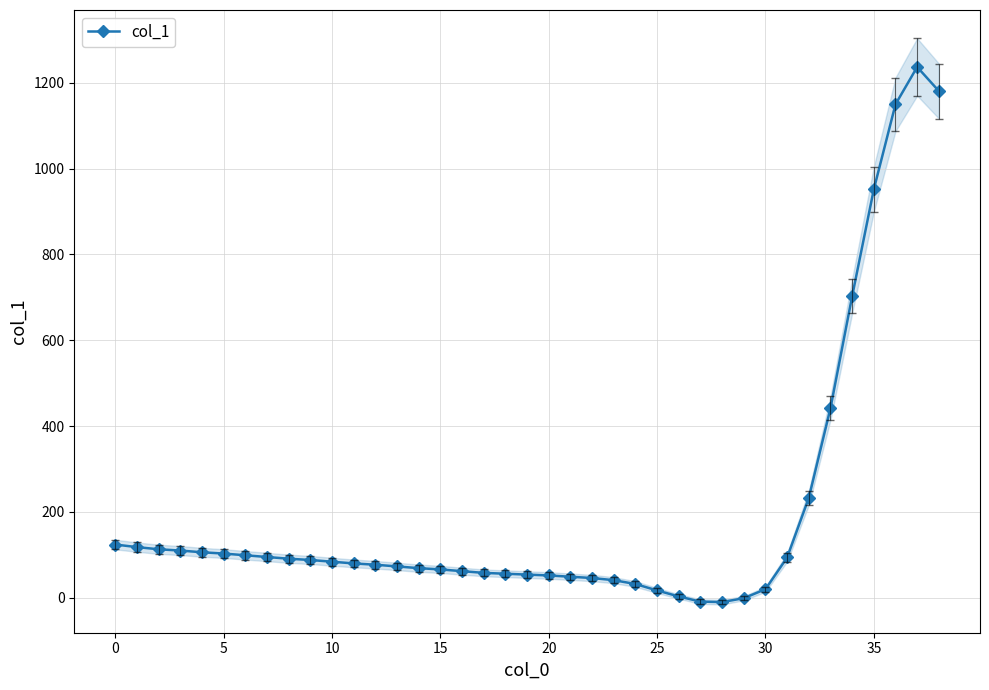

What is the average value?

204